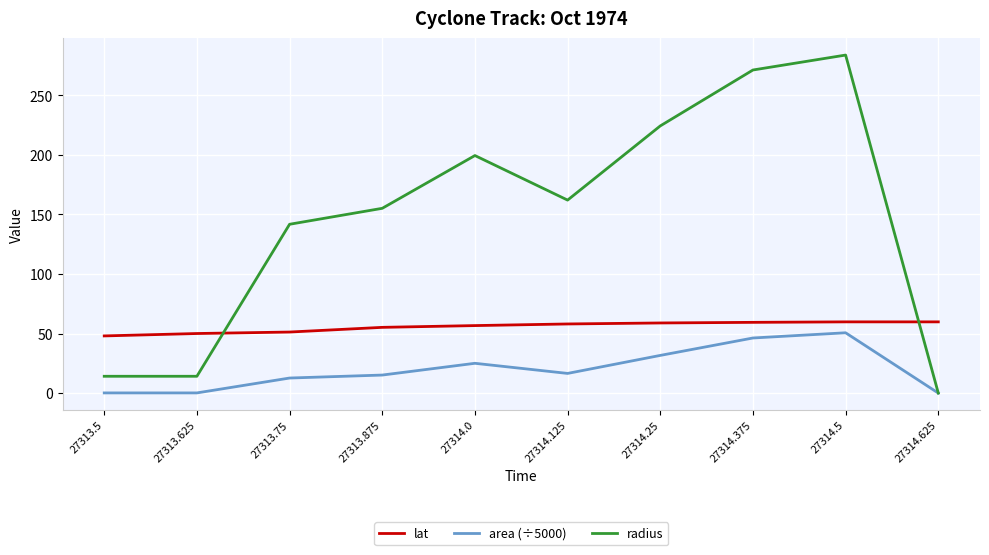

How many lines are shown in the chart?

3